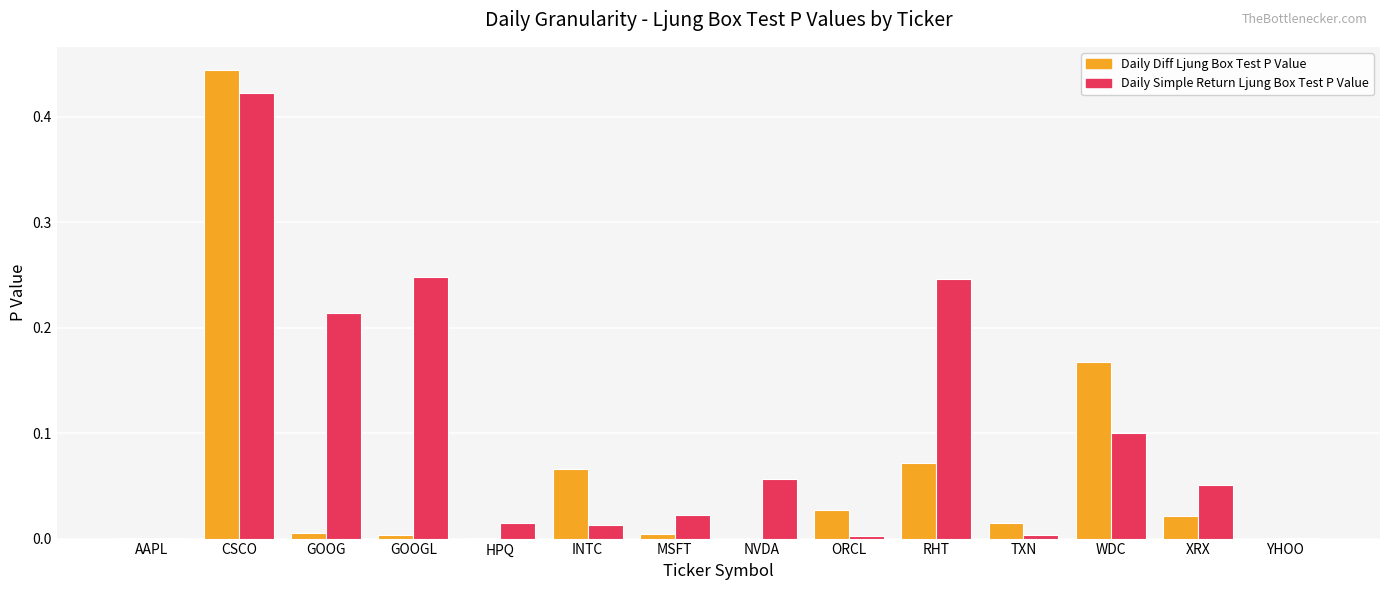

Which series changed the most between ORCL and RHT?

Daily Simple Return Ljung Box Test P Value